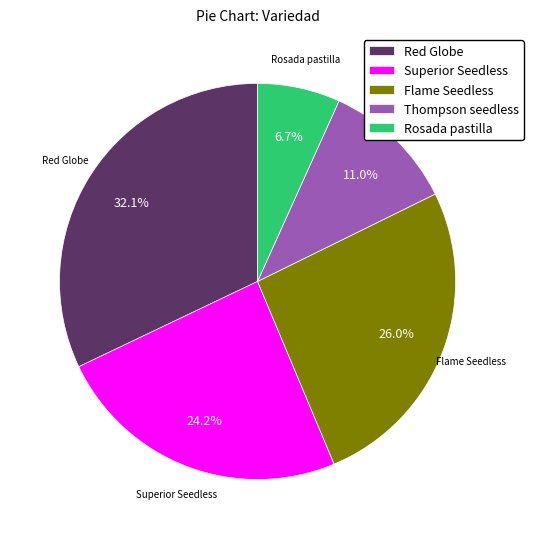

Do Thompson seedless and Rosada pastilla together represent more than half of the pie?

No